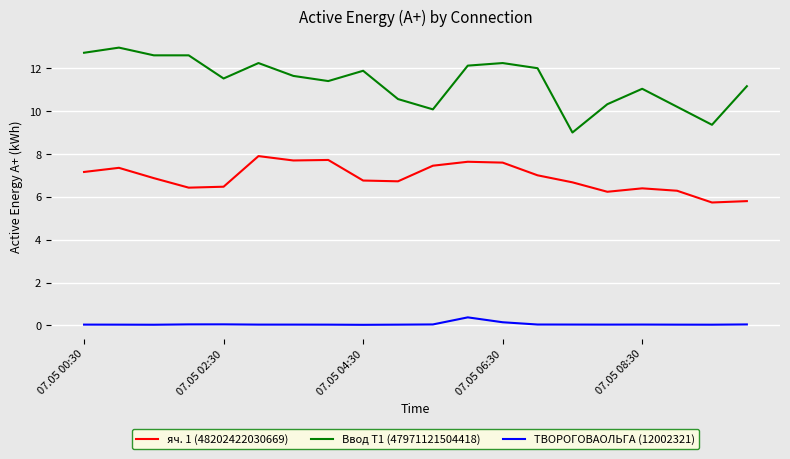

Which series has the largest total across all categories?

Ввод Т1 (47971121504418)